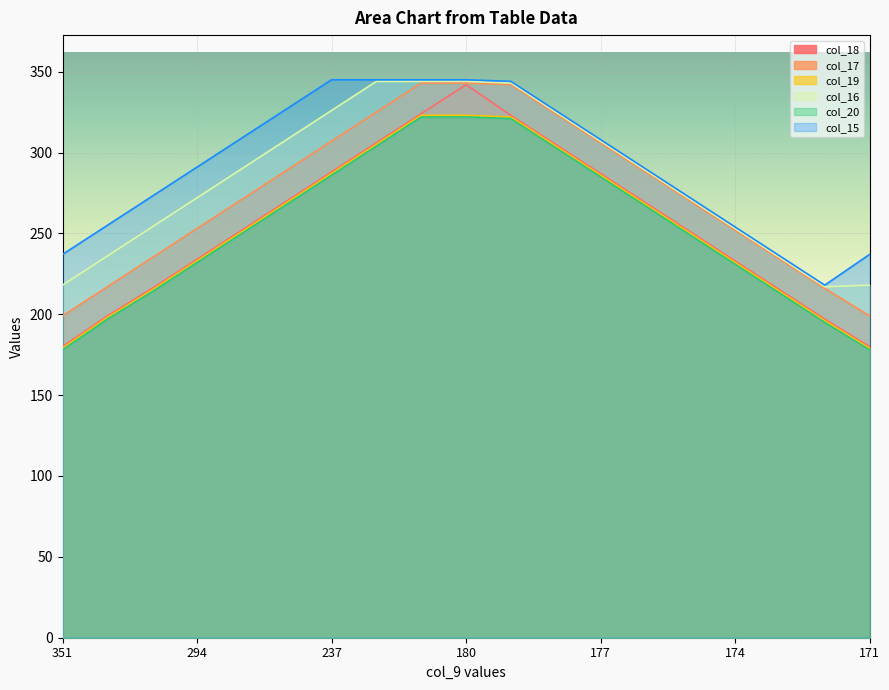

Is it true that col_19 equals 233 at 294?

True